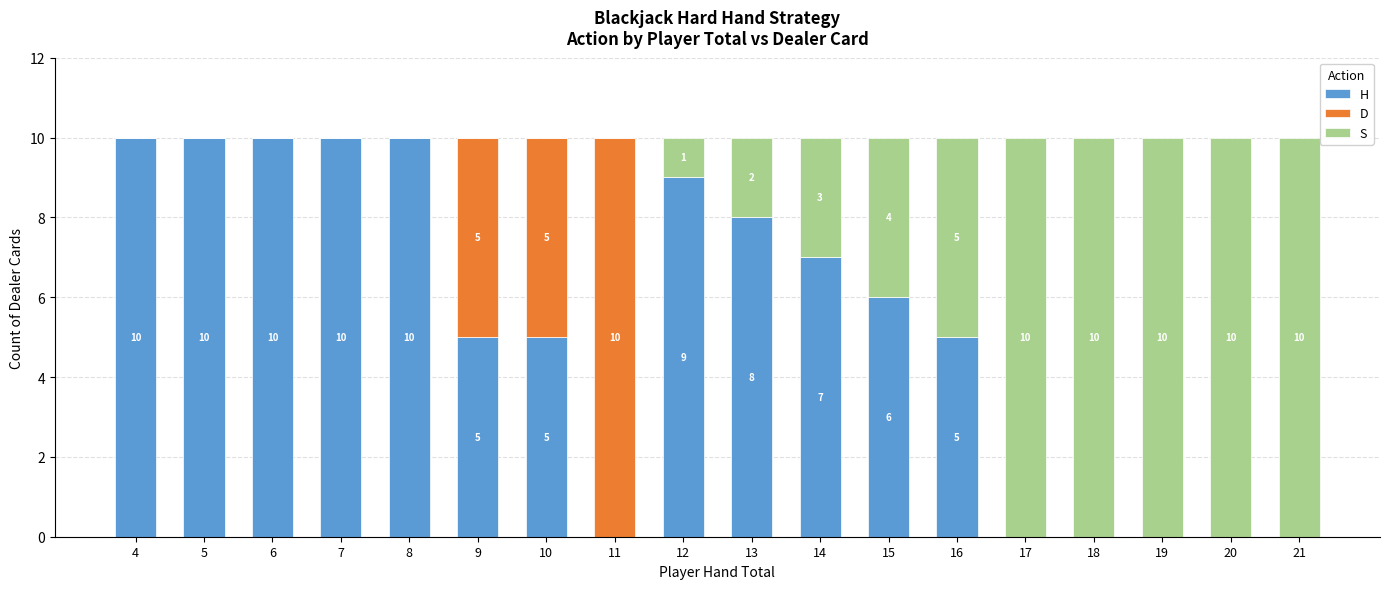

True or false: H has a value of 14 at 8.

False